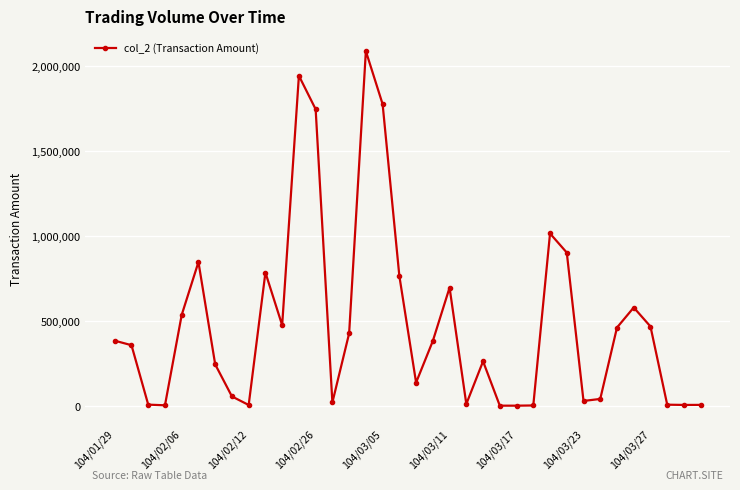

What is the value of the 8th point from the left?

55820